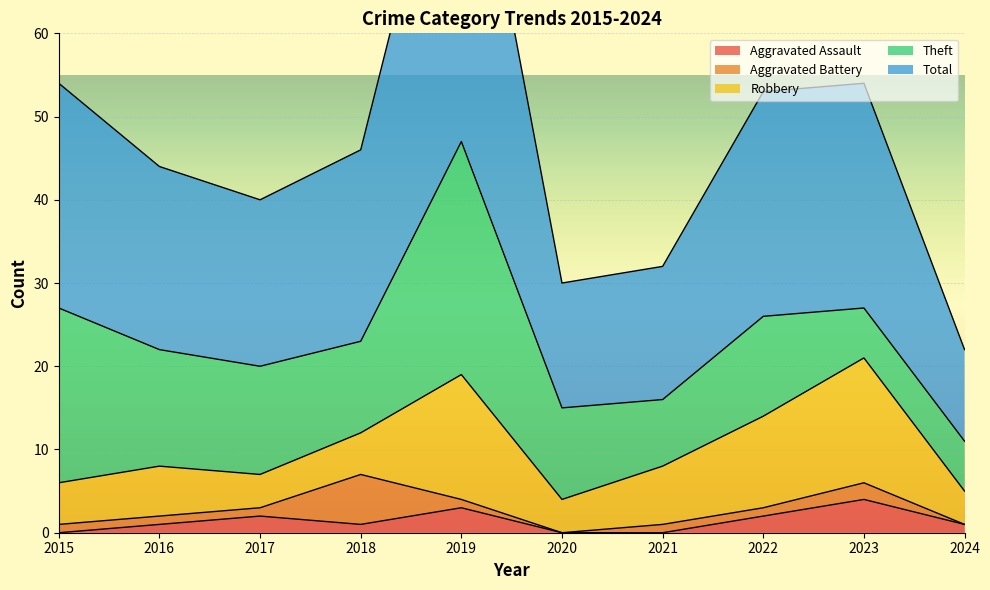

Which category has the lowest value in the Aggravated Battery series?

2020